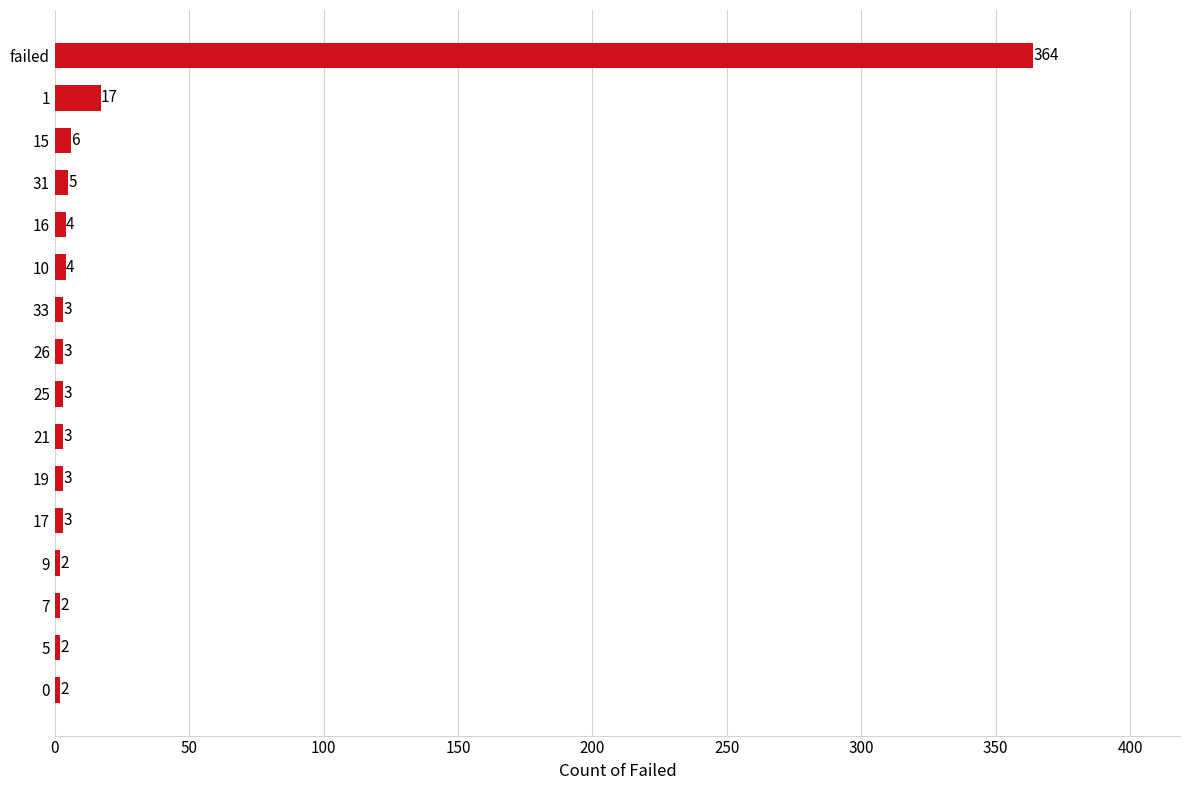

The chart shows a value of 2 at 7. True or false?

True